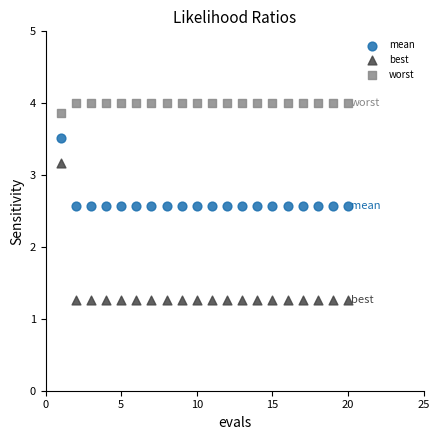

In the mean series, what Y value is closest to 3?

2.6